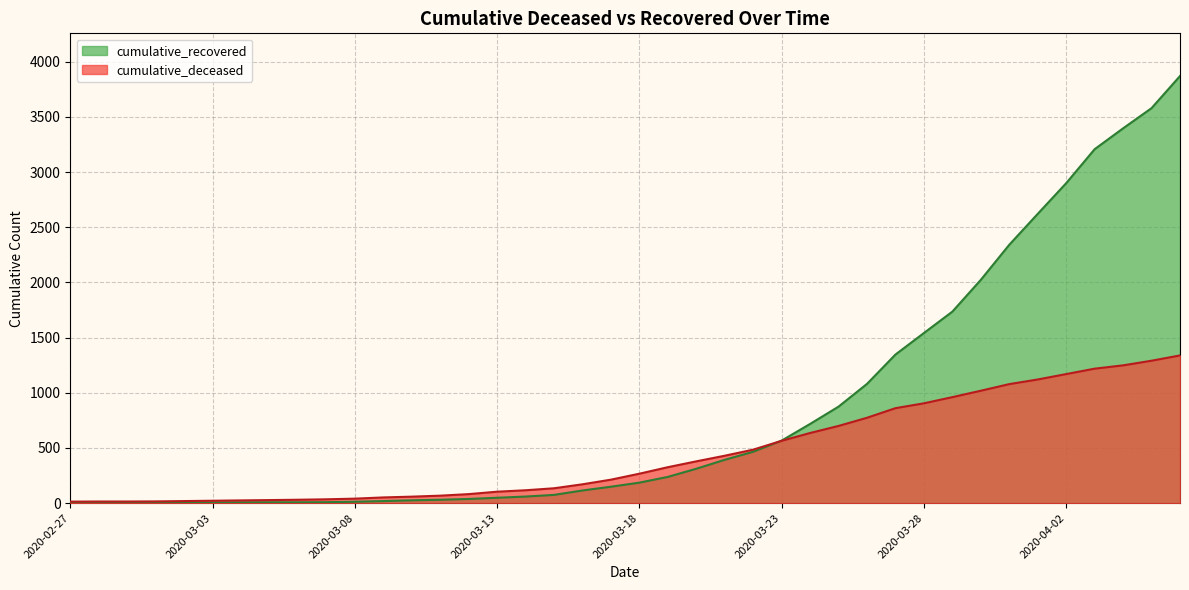

Rank the series by their average value, from lowest to highest.

cumulative_deceased, cumulative_recovered